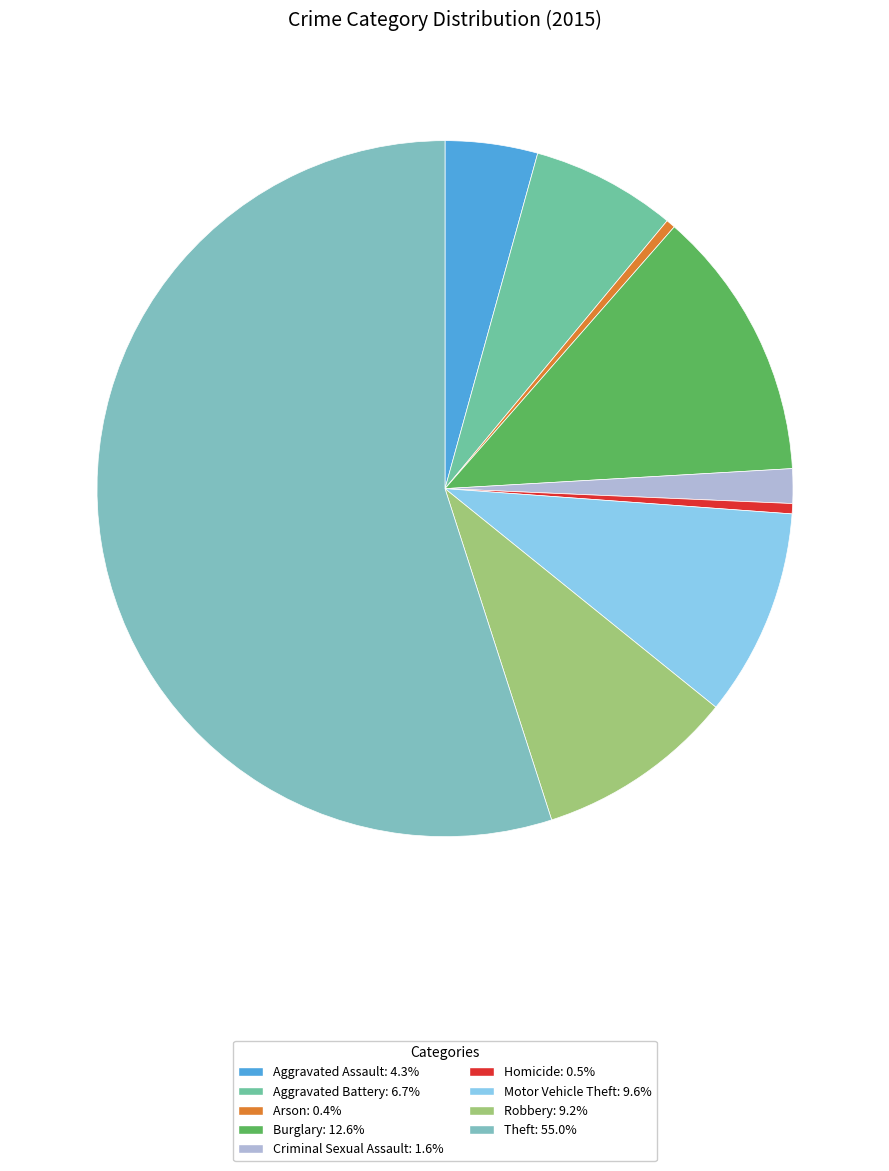

Between Aggravated Assault and Arson, which is larger?

Aggravated Assault